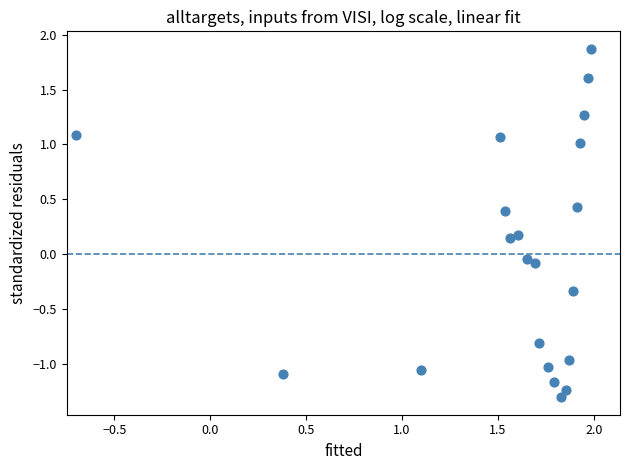

What is the range of Y values (max minus min)?

3.2